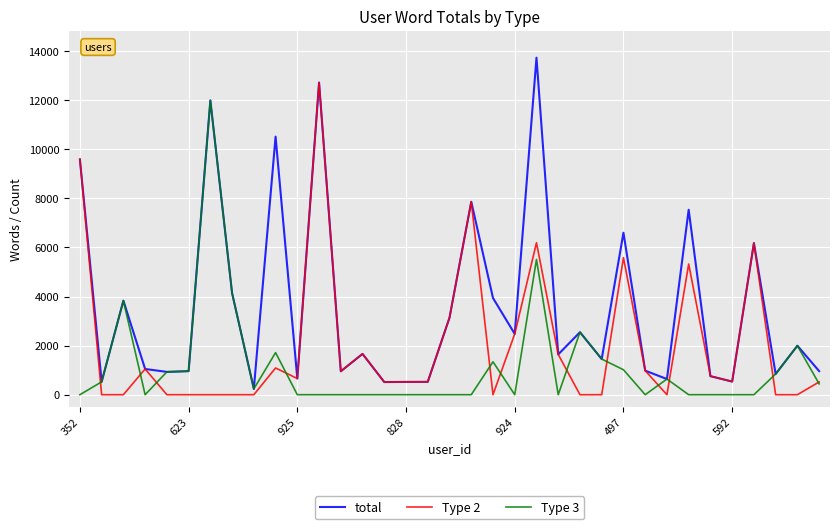

Which series has the largest total across all categories?

total